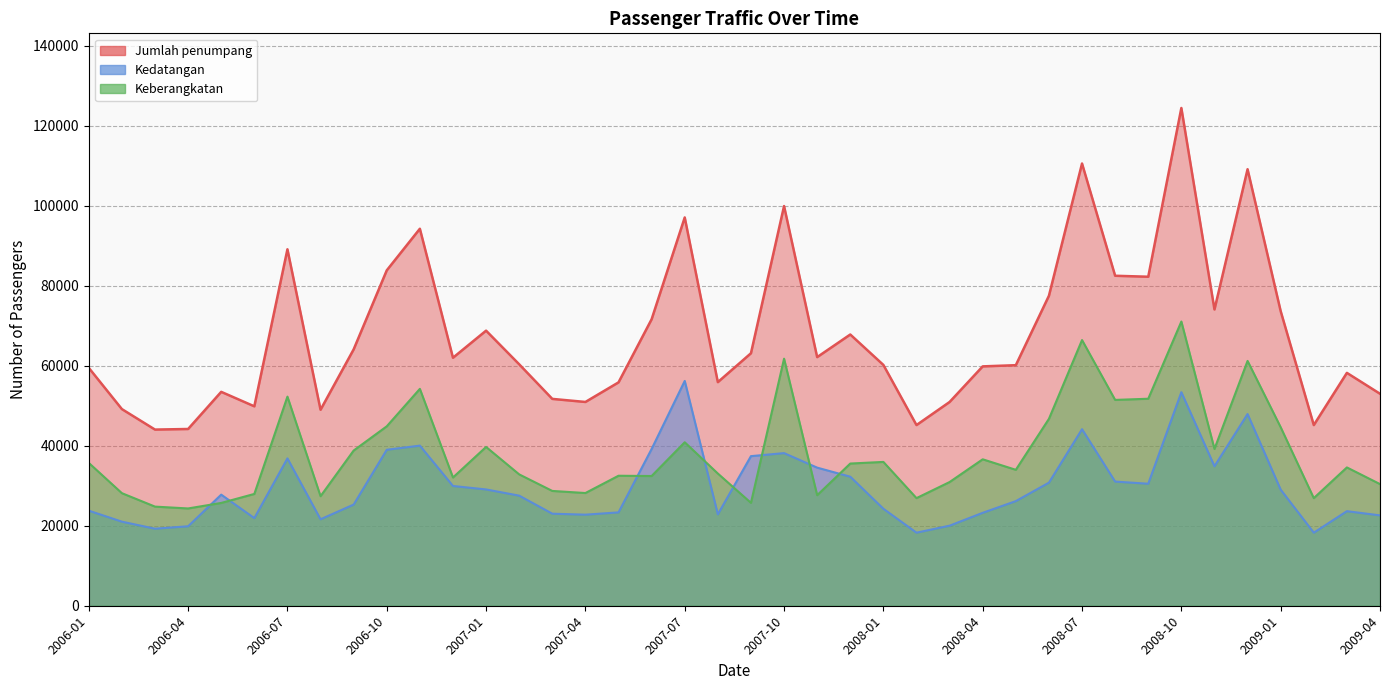

Reading right to left, extract all data points from this chart.

Jumlah penumpang: 52983	58203	45157	73630	109100	74053	124405	82231	82474	110527	77472	60121	59826	50926	45157	60187	67791	62142	99893	63107	55887	97046	71605	55826	50931	51699	60345	68754	61985	94225	83824	64073	48986	89089	49843	53460	44177	44027	49147	59459
Kedatangan: 22584	23634	18261	29015	47911	34864	53371	30492	31031	44121	30764	26148	23226	20009	18261	24240	32251	34517	38146	37389	22846	56188	39184	23335	22760	23006	27516	29065	29933	40019	38980	25284	21607	36825	21900	27766	19861	19253	21013	23761
Keberangkatan: 30399	34569	26896	44615	61189	39189	71034	51739	51443	66406	46708	33973	36600	30917	26896	35947	35540	27625	61747	25718	33041	40858	32421	32491	28171	28693	32829	39689	32052	54206	44844	38789	27379	52264	27943	25694	24316	24774	28134	35698